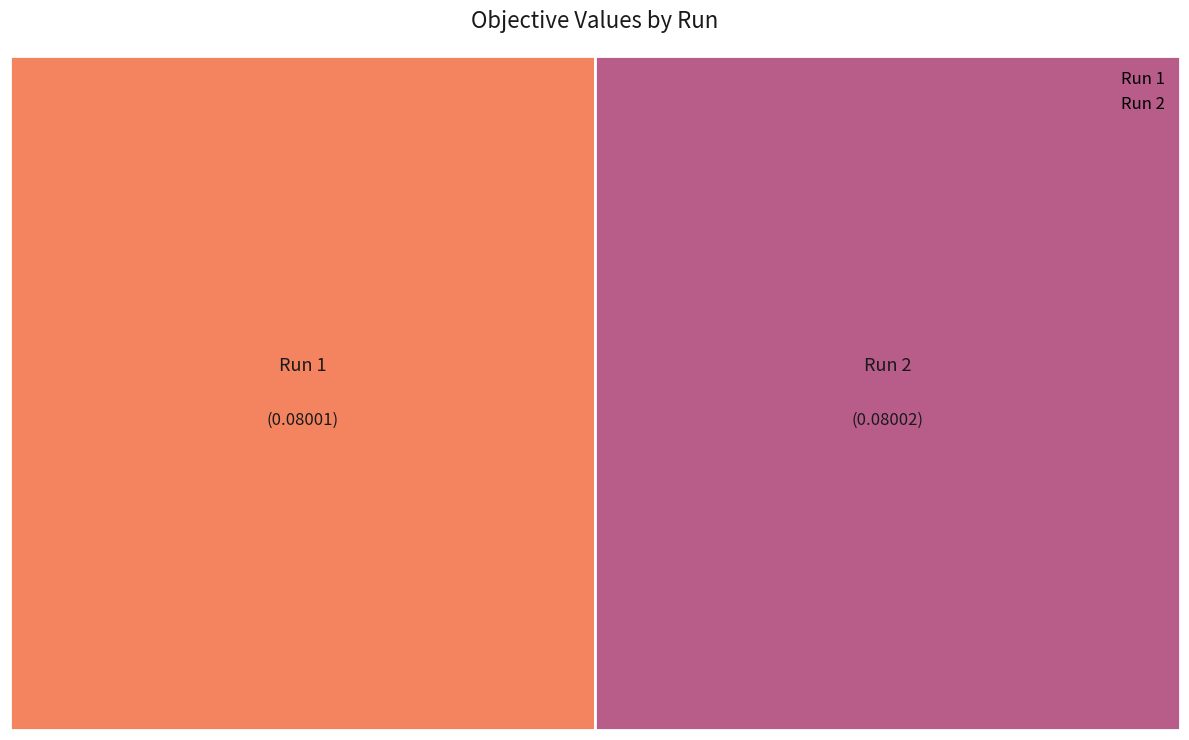

How many slices are in this pie chart?

2